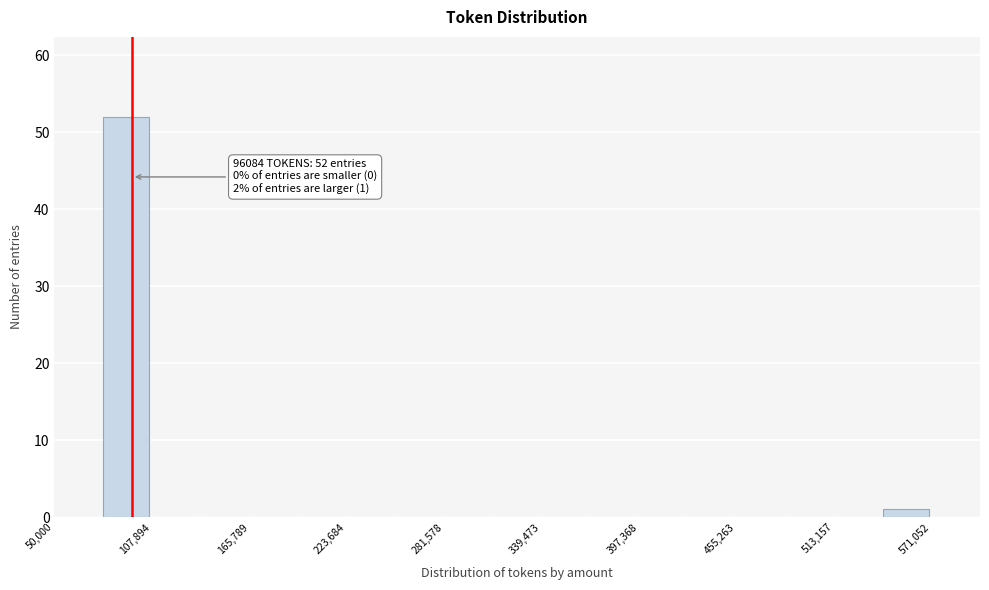

Around what value on the x-axis is the tallest bar? Give the approximate position of its centre, as read against the axis.

90000